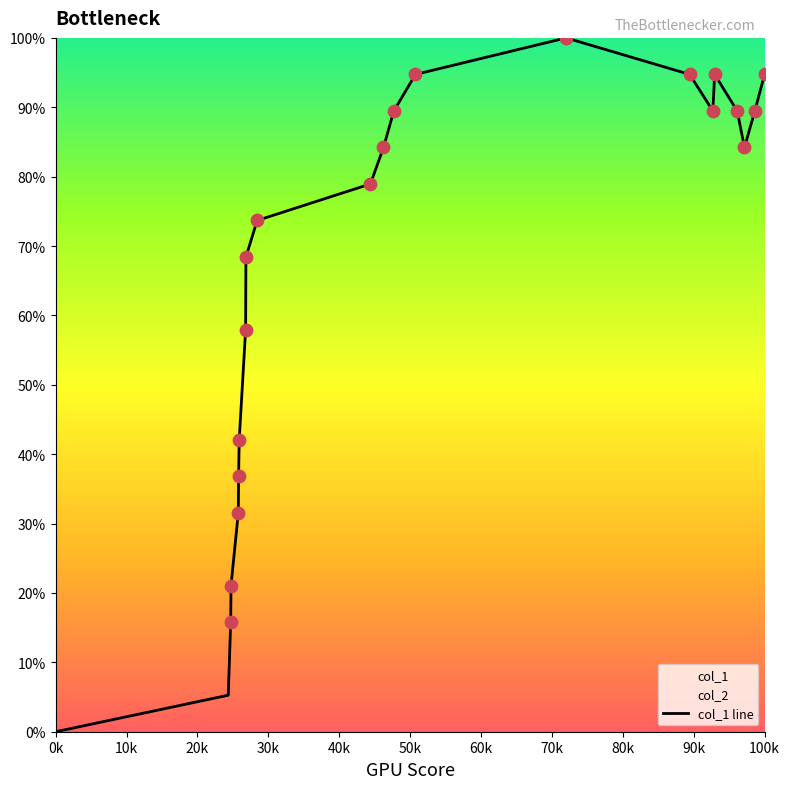

At which label does col_1 line reach its minimum?

0k